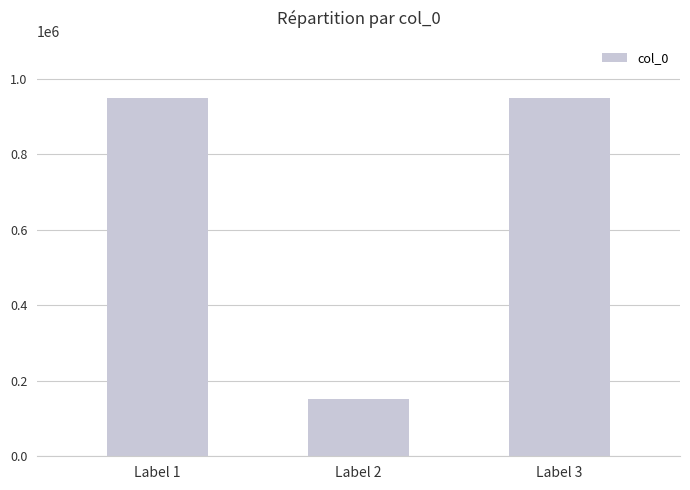

True or false: the data shows 152336 at Label 2.

True